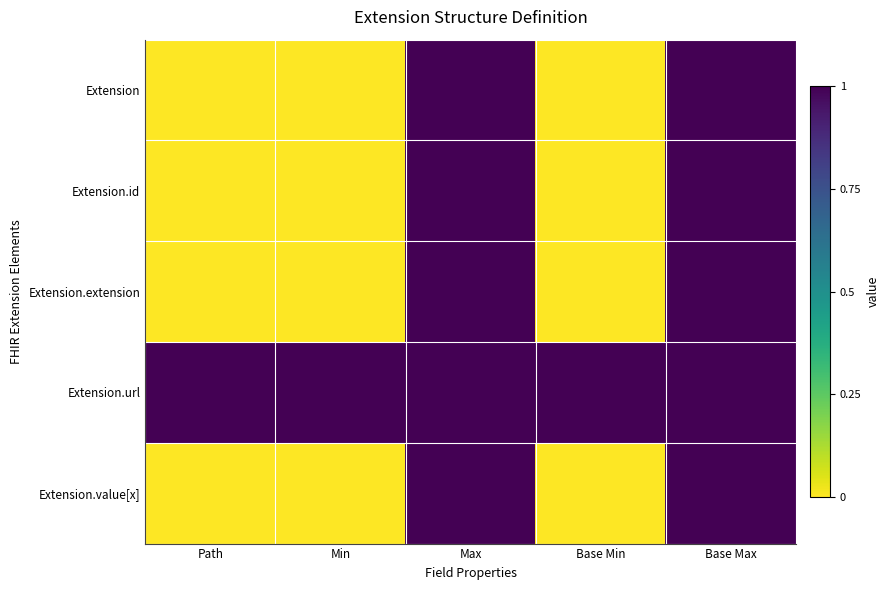

Reading left to right, transcribe all the data shown in this chart.

Extension: Path=0	Min=0	Max=1	Base Min=0	Base Max=1
Extension.id: Path=0	Min=0	Max=1	Base Min=0	Base Max=1
Extension.extension: Path=0	Min=0	Max=1	Base Min=0	Base Max=1
Extension.url: Path=1	Min=1	Max=1	Base Min=1	Base Max=1
Extension.value[x]: Path=0	Min=0	Max=1	Base Min=0	Base Max=1